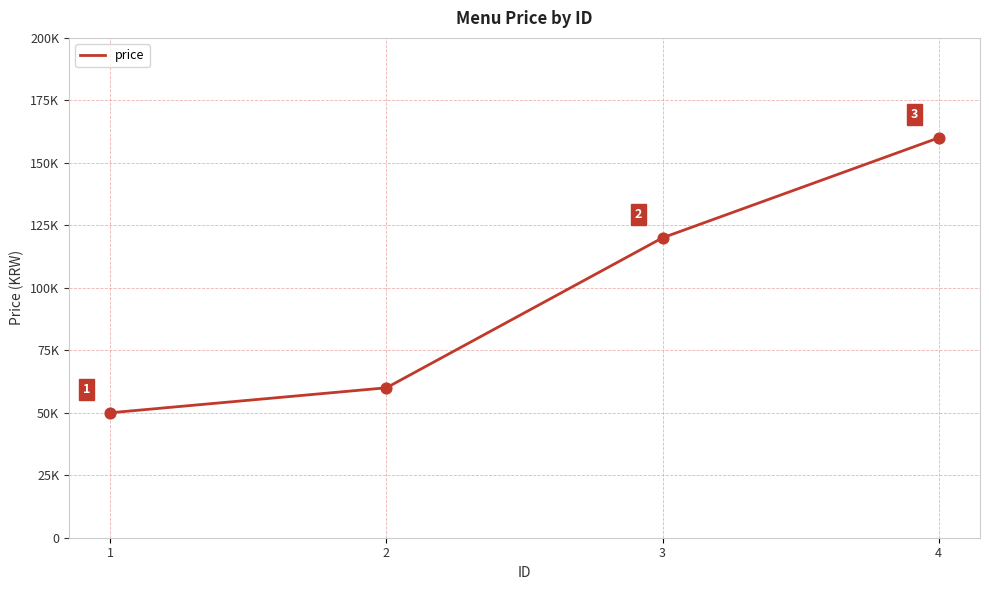

Does the chart have visible grid lines?

Yes